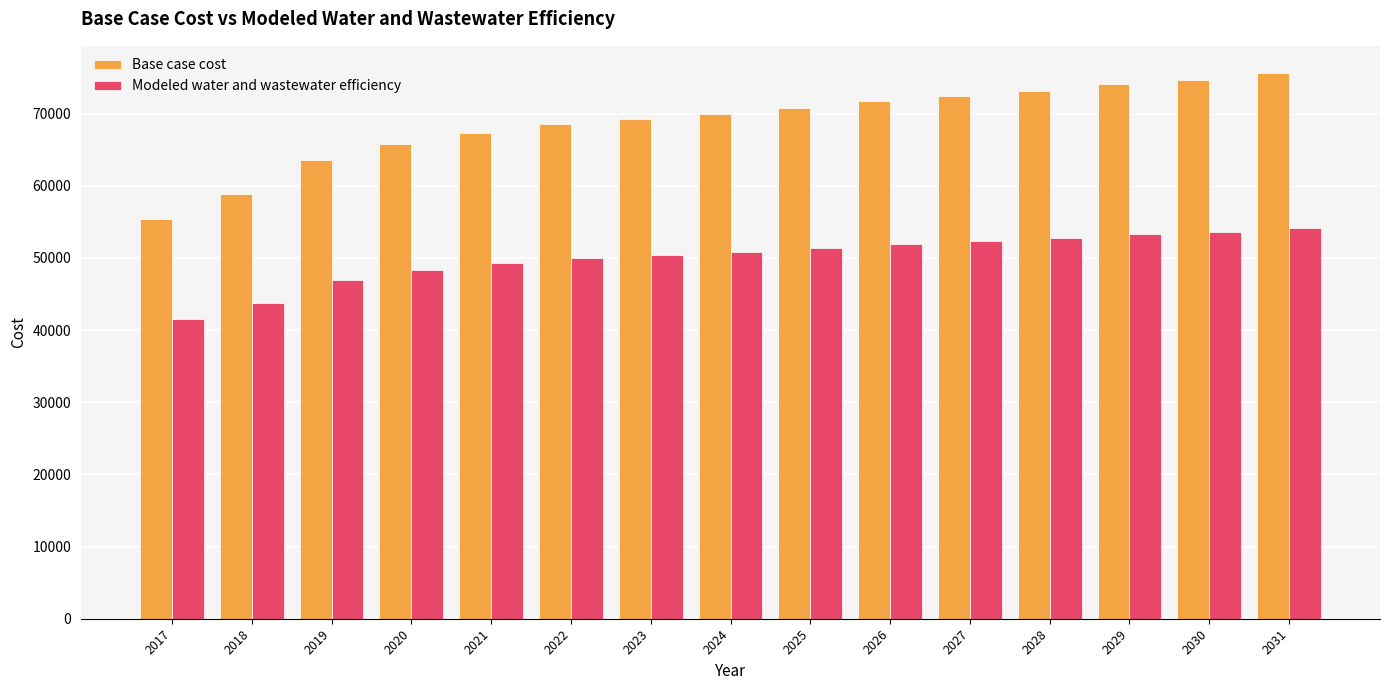

Between 2020 and 2023, which series saw the biggest shift?

Base case cost